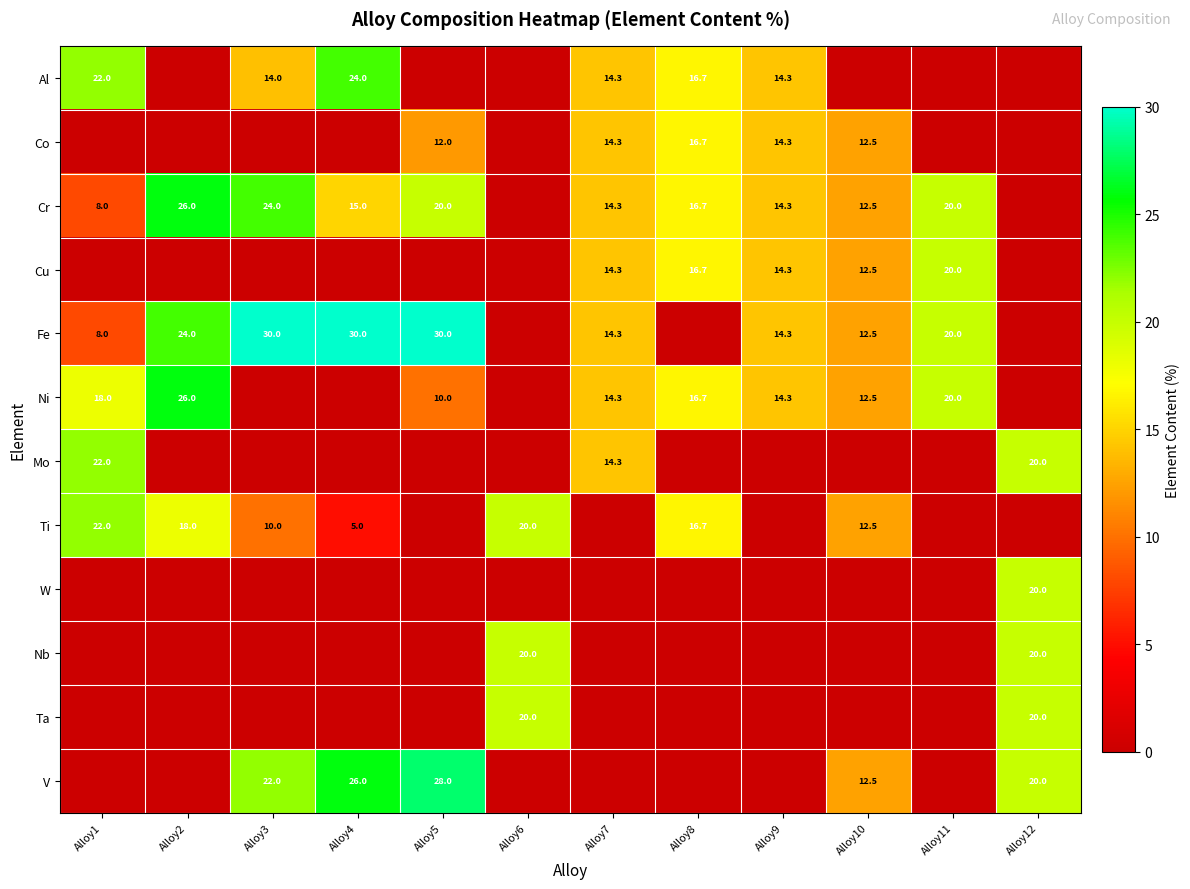

The value of Ta at Alloy12 is 11.9. True or false?

False